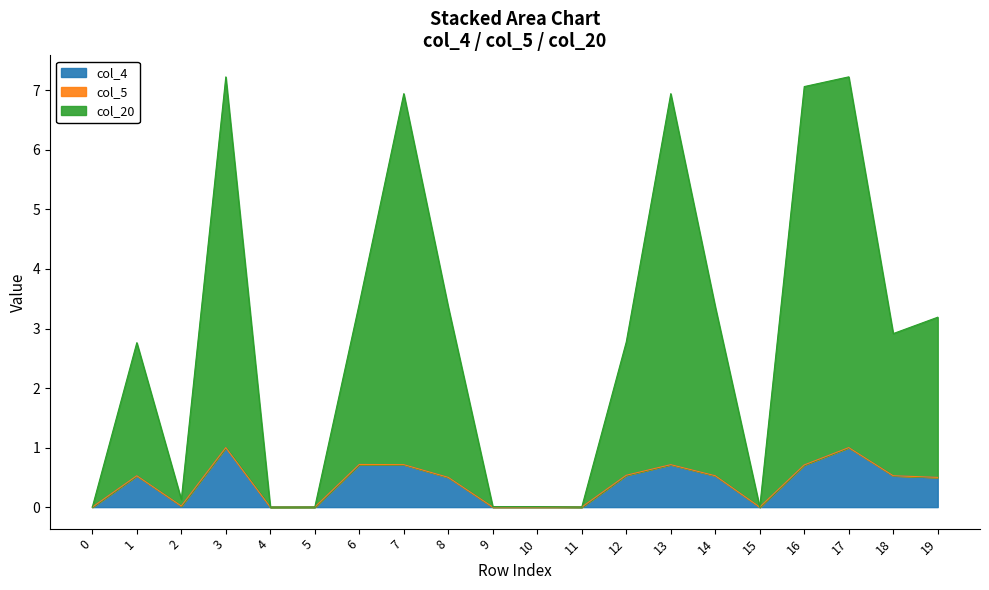

What is the total value across all series at 7?

6.9